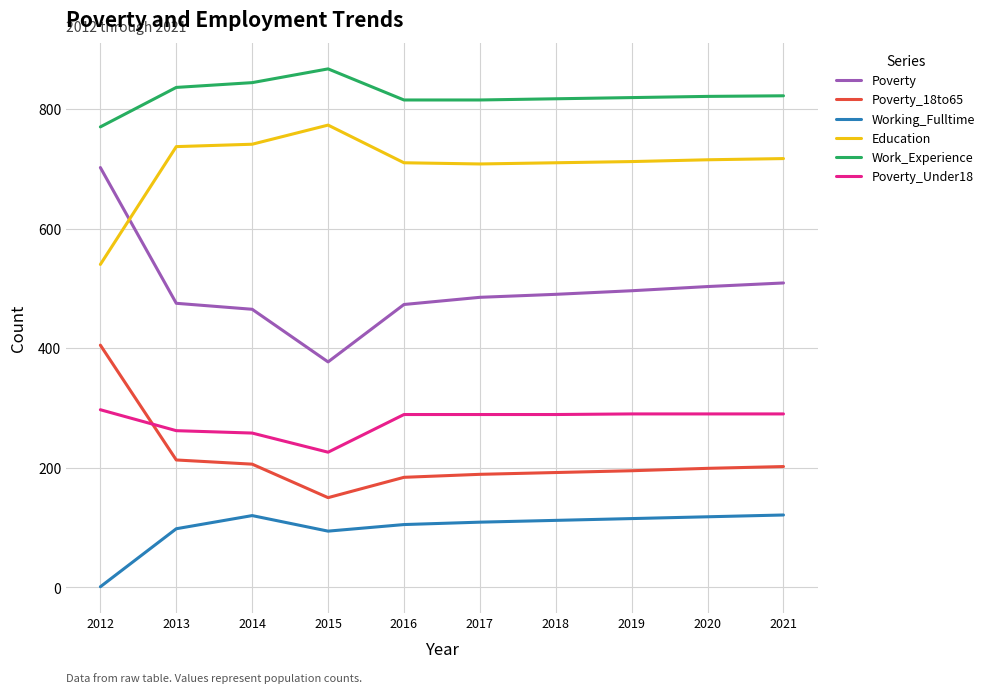

What is the highest value of the Working_Fulltime series?

121